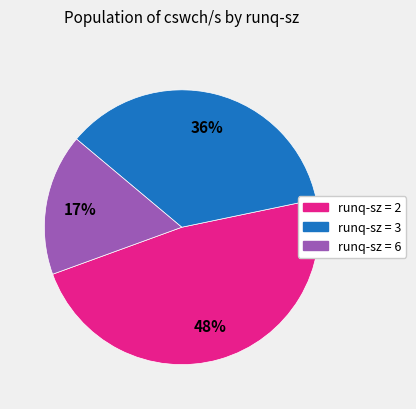

Which slice is the largest?

runq-sz = 2